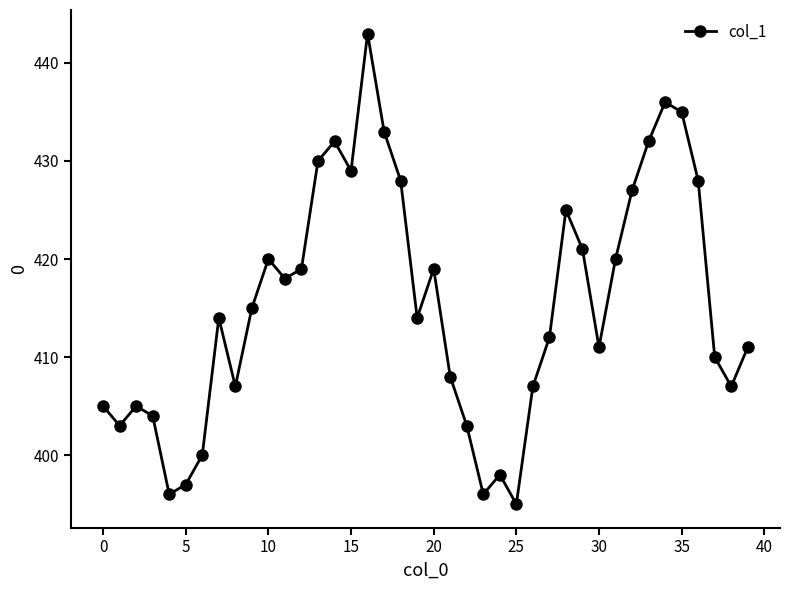

True or false: the data has more than 2 interior local peaks.

True